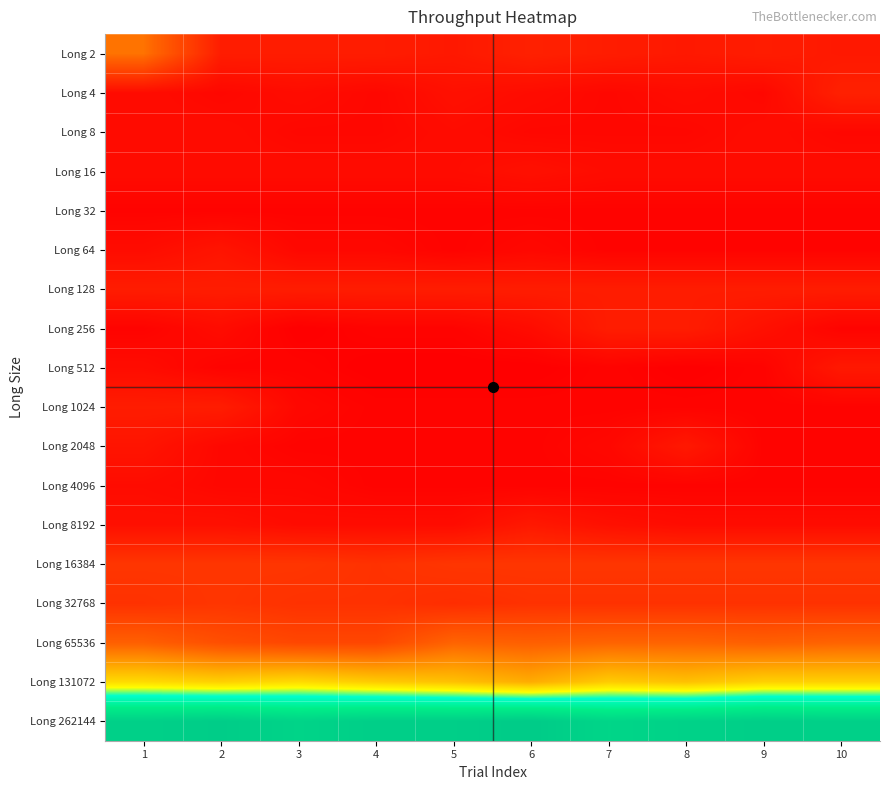

Reading right to left, list all the values displayed in this chart.

Long 2: 10=6	9=7	8=6	7=7	6=8	5=6	4=7	3=7	2=7	1=27
Long 4: 10=8	9=2	8=3	7=2	6=3	5=4	4=2	3=3	2=2	1=3
Long 8: 10=2	9=3	8=2	7=2	6=2	5=3	4=2	3=2	2=3	1=3
Long 16: 10=3	9=3	8=3	7=3	6=4	5=3	4=3	3=3	2=3	1=3
Long 32: 10=1	9=1	8=1	7=1	6=1	5=1	4=1	3=1	2=1	1=1
Long 64: 10=1	9=1	8=1	7=1	6=2	5=1	4=2	3=2	2=5	1=3
Long 128: 10=7	9=7	8=7	7=7	6=7	5=7	4=7	3=7	2=7	1=7
Long 256: 10=1	9=4	8=7	7=7	6=3	5=1	4=1	3=0	2=3	1=1
Long 512: 10=6	9=1	8=0	7=1	6=0	5=0	4=0	3=1	2=1	1=3
Long 1024: 10=1	9=1	8=1	7=1	6=1	5=1	4=1	3=2	2=7	1=7
Long 2048: 10=1	9=1	8=6	7=2	6=1	5=1	4=1	3=1	2=2	1=5
Long 4096: 10=1	9=1	8=1	7=1	6=1	5=1	4=1	3=2	2=2	1=3
Long 8192: 10=3	9=3	8=3	7=4	6=6	5=3	4=3	3=3	2=4	1=4
Long 16384: 10=13	9=13	8=13	7=13	6=13	5=13	4=12	3=13	2=13	1=13
Long 32768: 10=12	9=12	8=12	7=12	6=12	5=11	4=12	3=12	2=13	1=12
Long 65536: 10=24	9=23	8=24	7=24	6=23	5=24	4=17	3=17	2=19	1=23
Long 131072: 10=45	9=45	8=42	7=44	6=38	5=42	4=44	3=47	2=45	1=47
Long 262144: 10=95	9=96	8=94	7=92	6=98	5=96	4=96	3=93	2=97	1=95